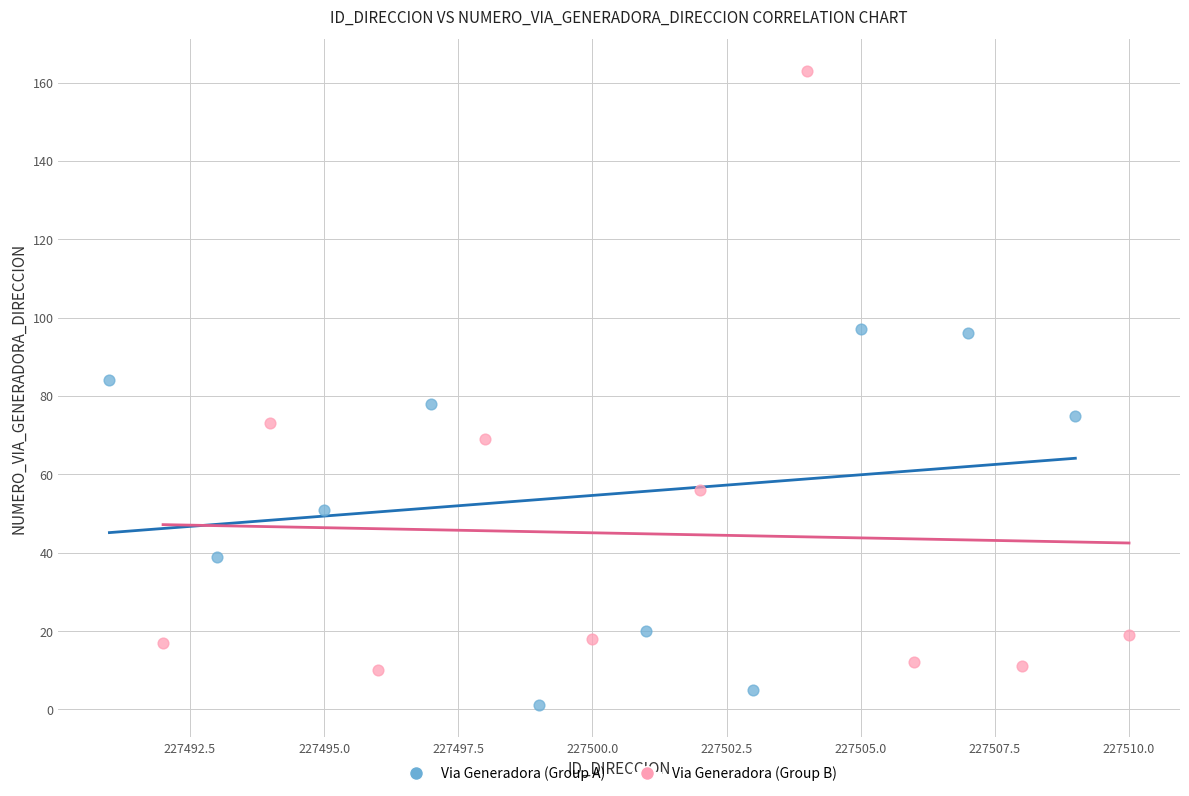

Which series contains the lowest Y value?

Via Generadora (Group A)